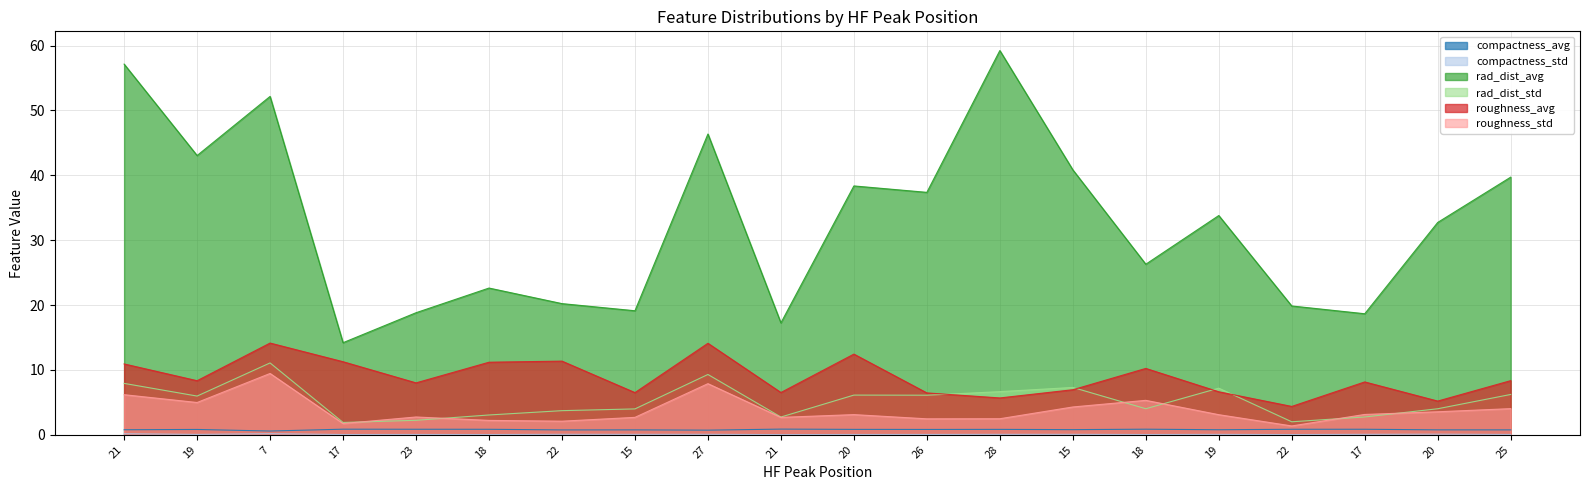

What is the total value across all series at 28?

75.0